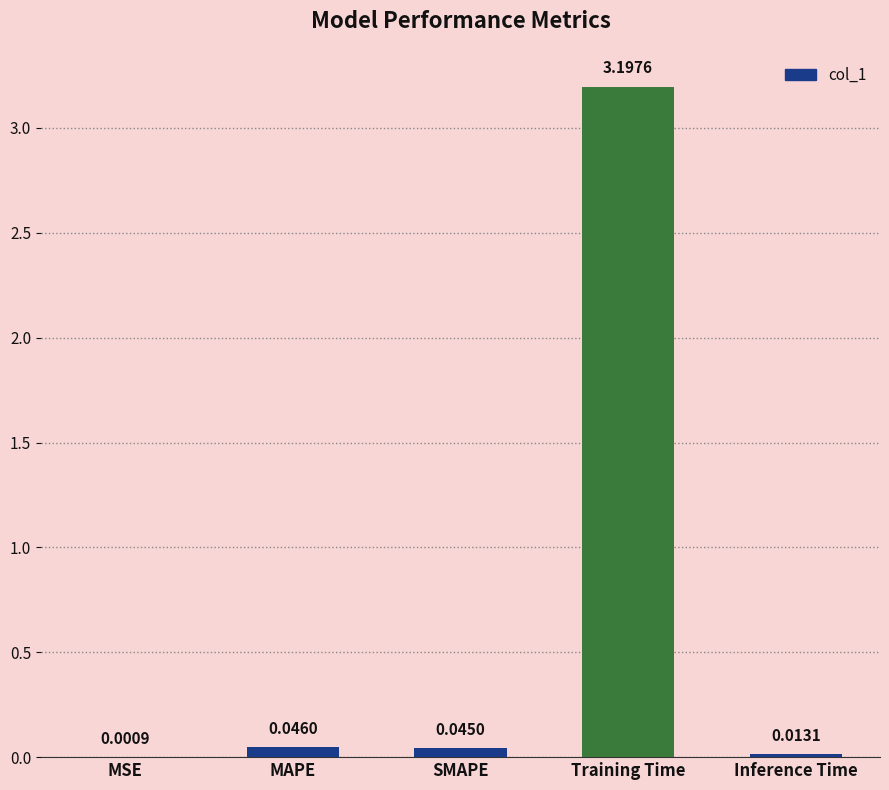

At which label is the value closest to 1?

MAPE